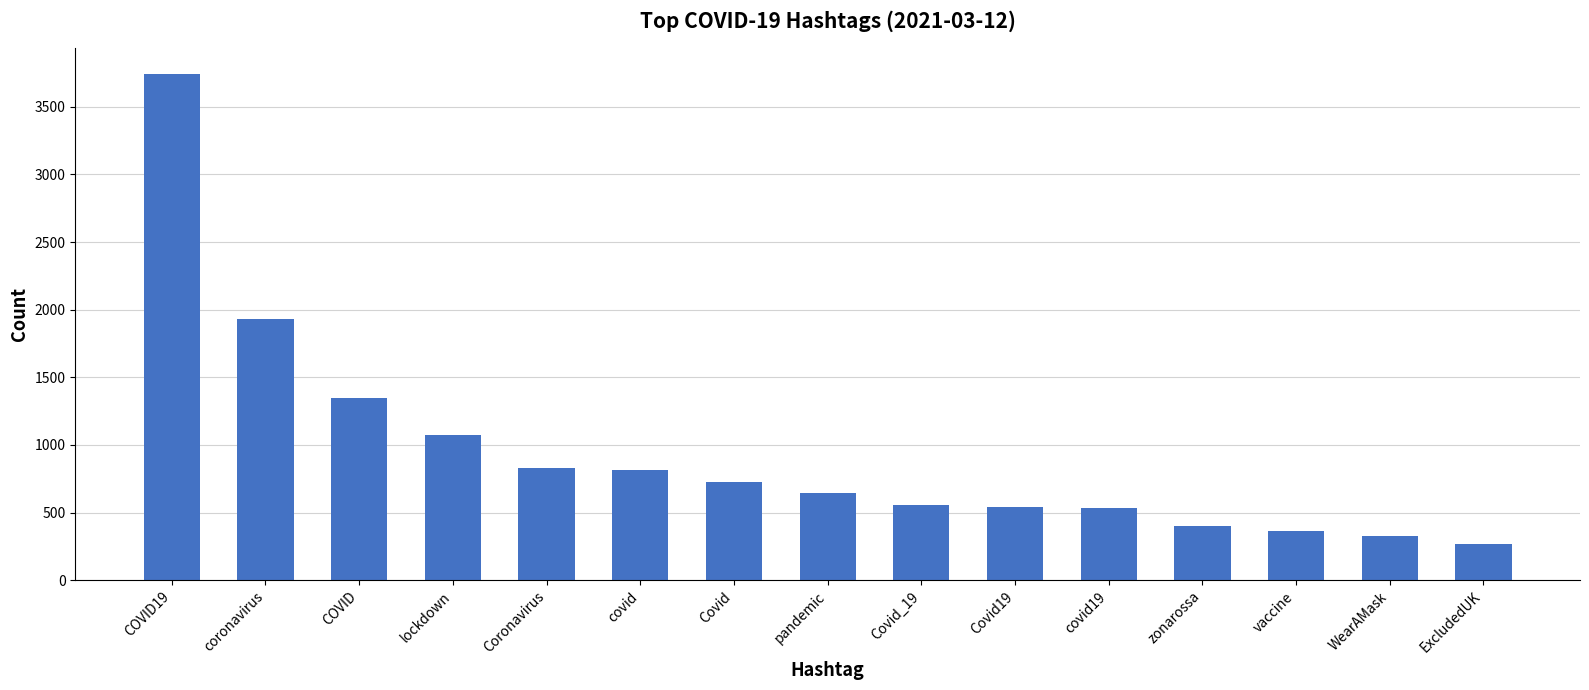

What is the label of the 12th bar from the right?

lockdown